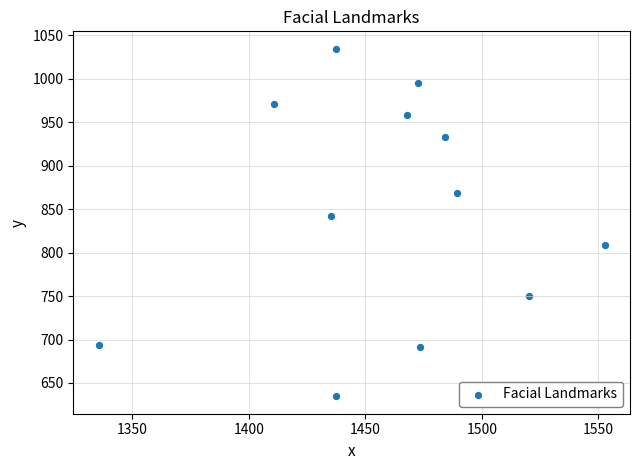

What Y value in the scatter plot is closest to 834?

841.7